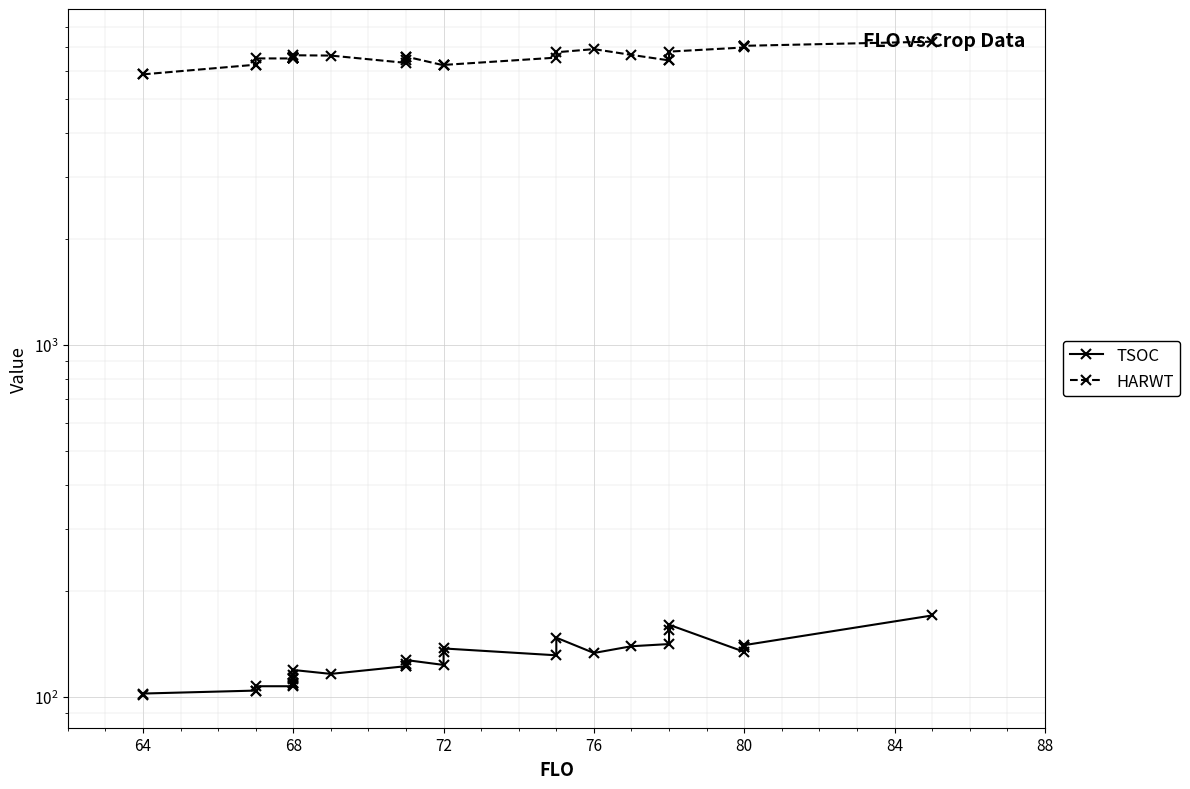

What are all the series names shown in the legend?

TSOC, HARWT